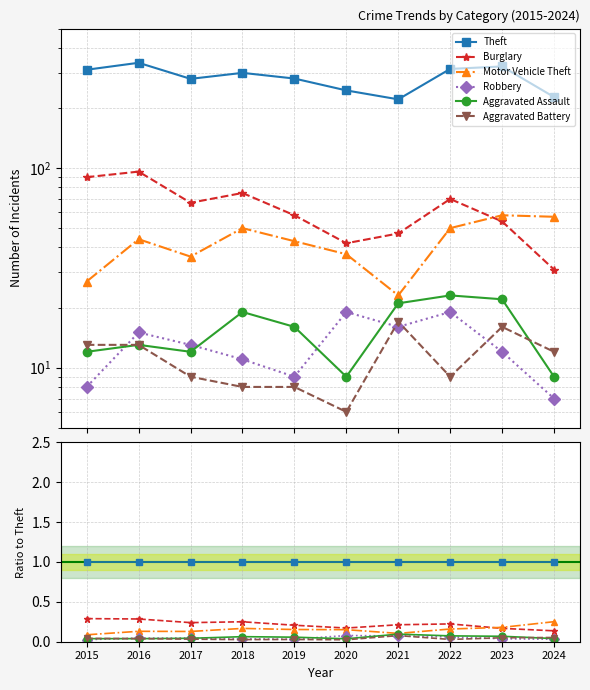

The Aggravated Assault series shows 0.0 at 2018. True or false?

False